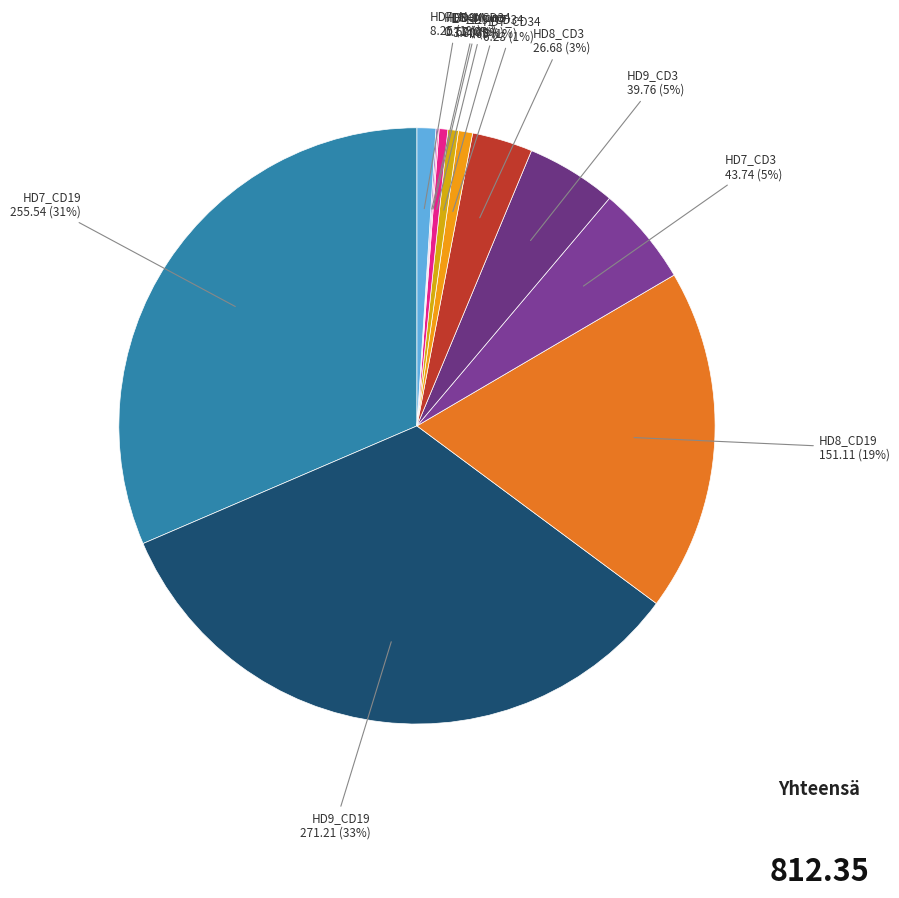

Is HD9_CD34 the majority of the pie?

No